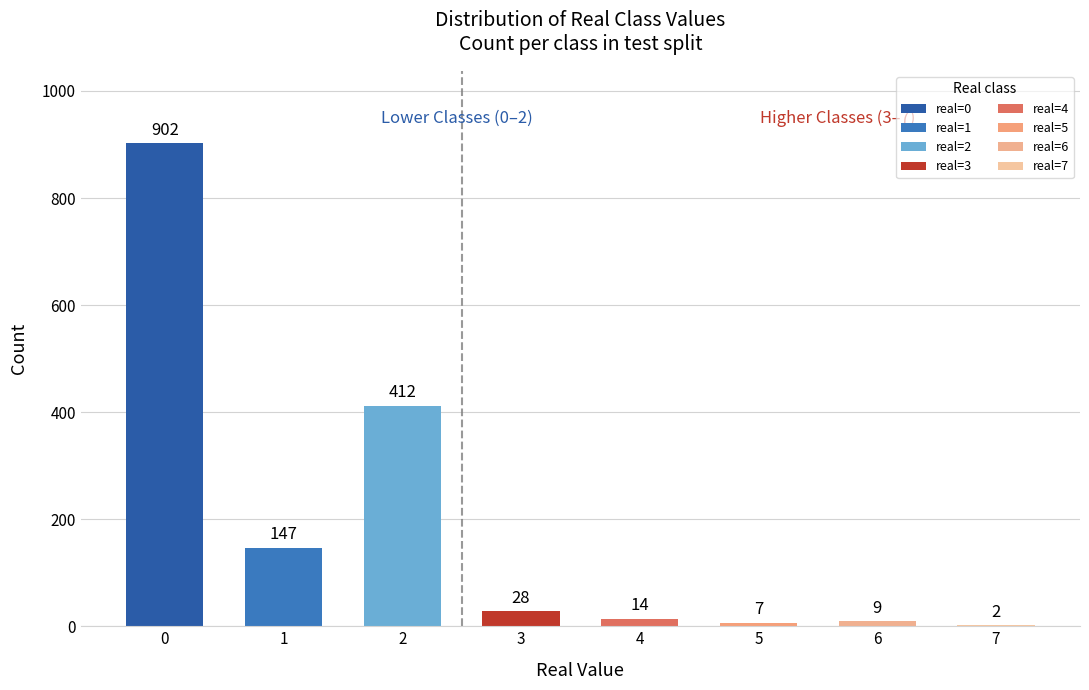

What is the change in value from 0 to 1?

-755